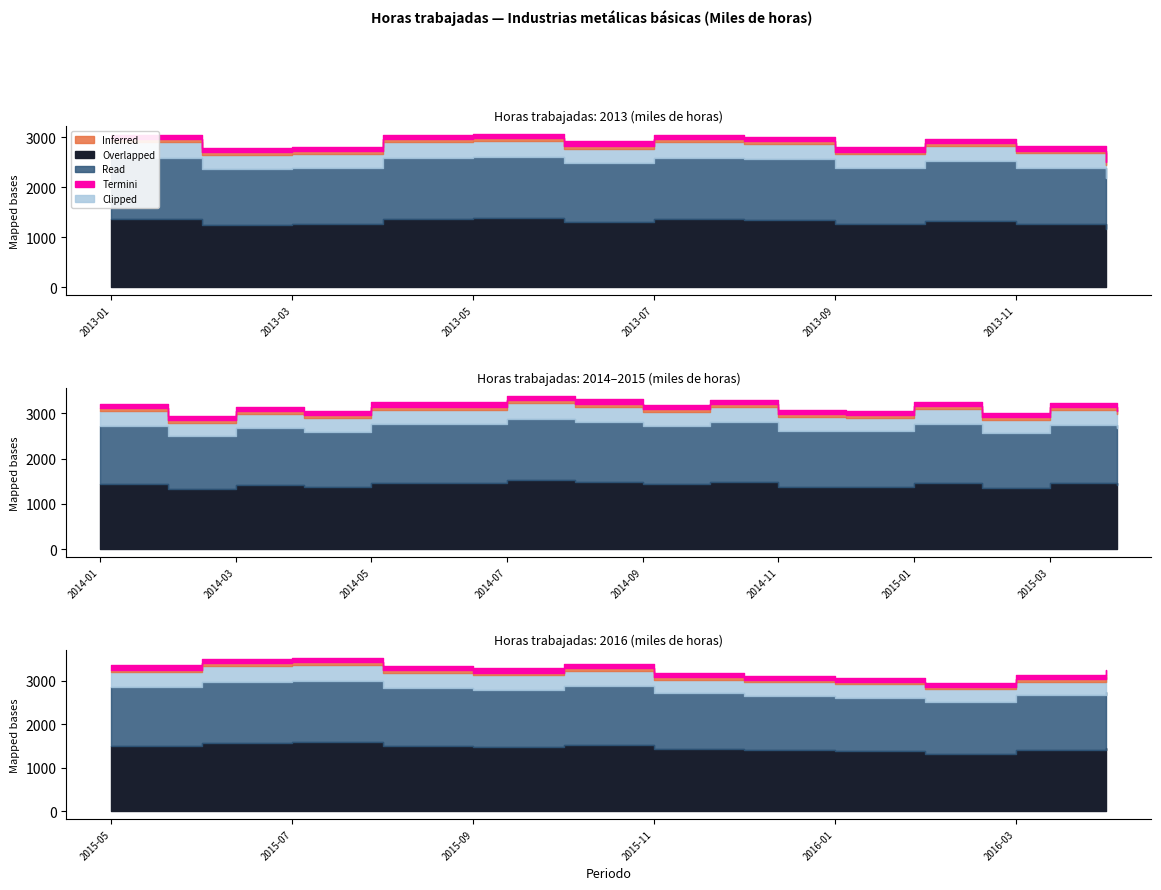

How many data points are above 3133?

20